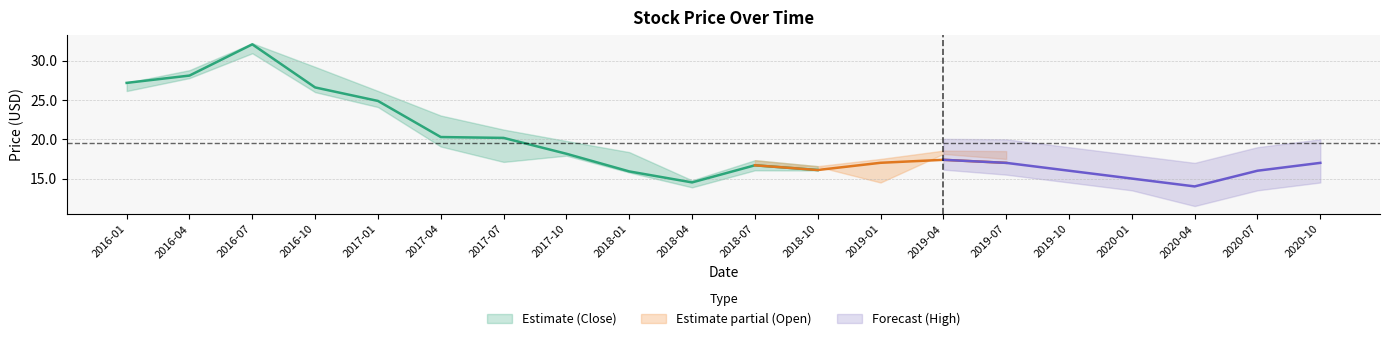

What is the approximate value of Close at 2016-07?

32.1